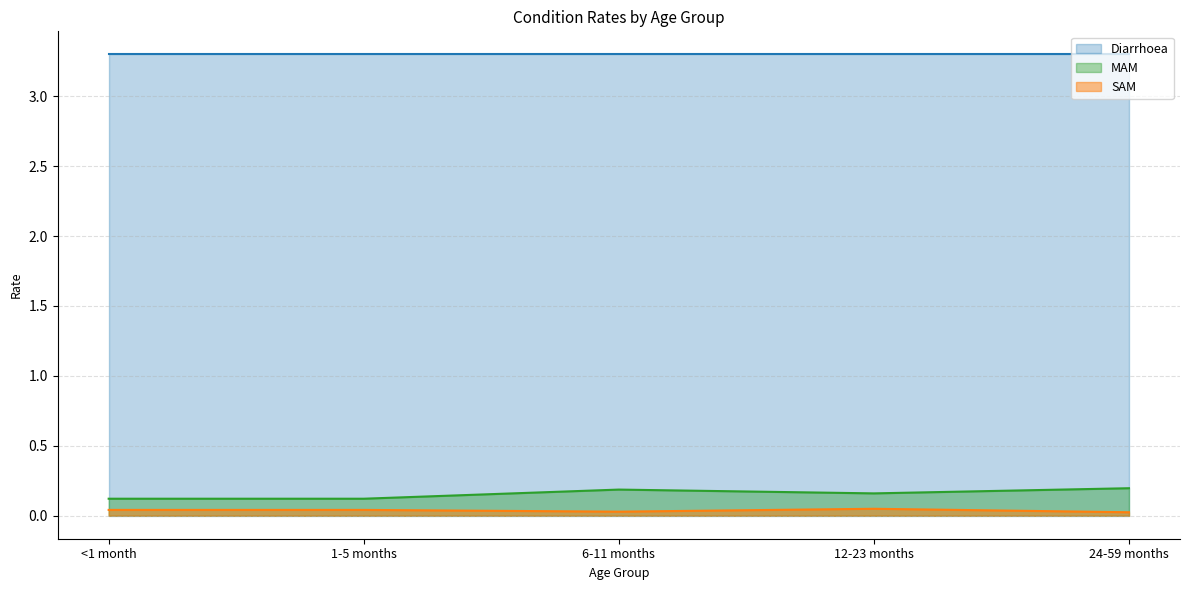

At which label is MAM closest to 0?

<1 month